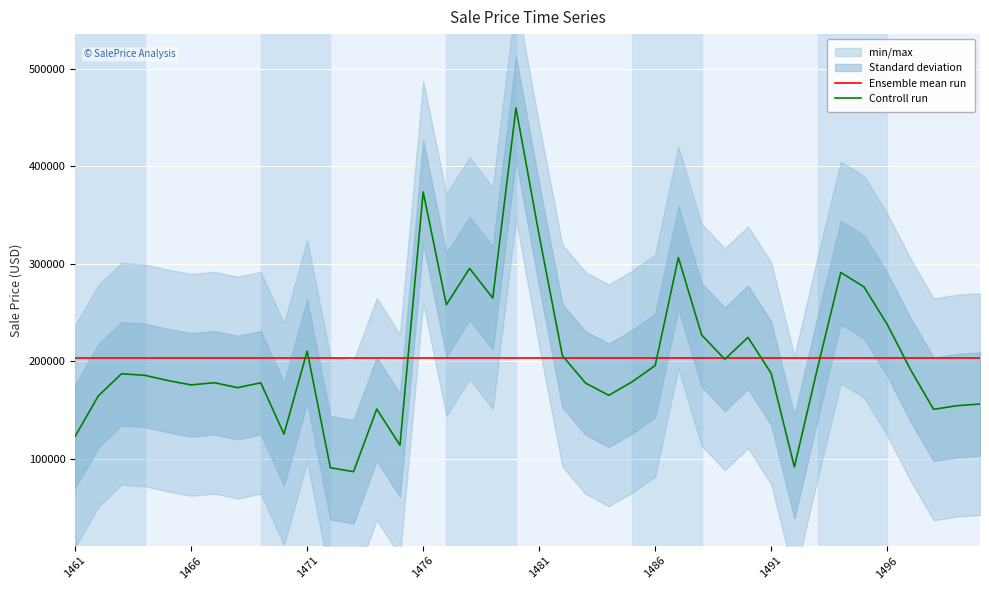

At which label is Ensemble mean run closest to 203045?

1461